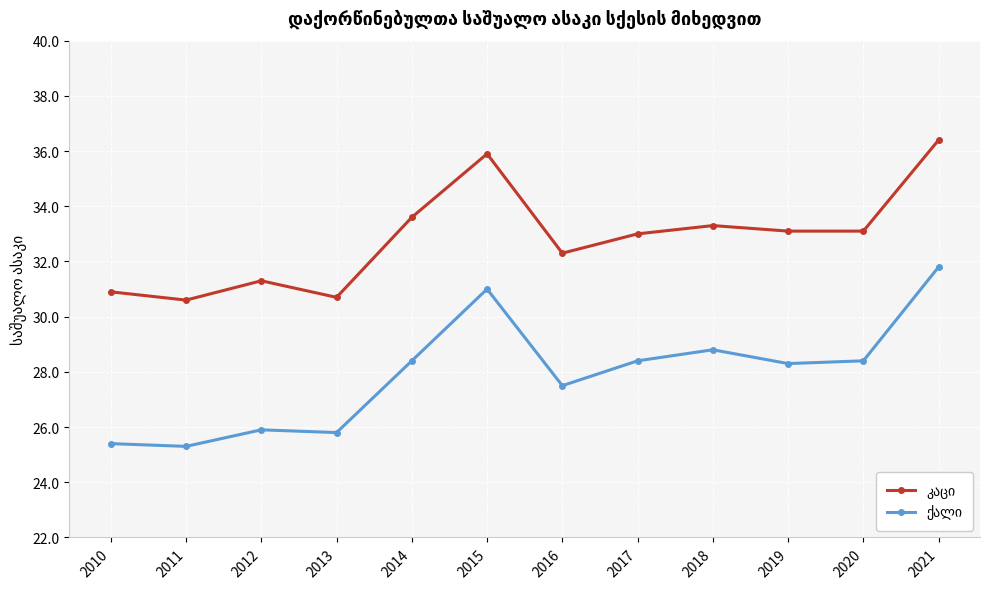

At which category is the sum across all series the highest?

2021